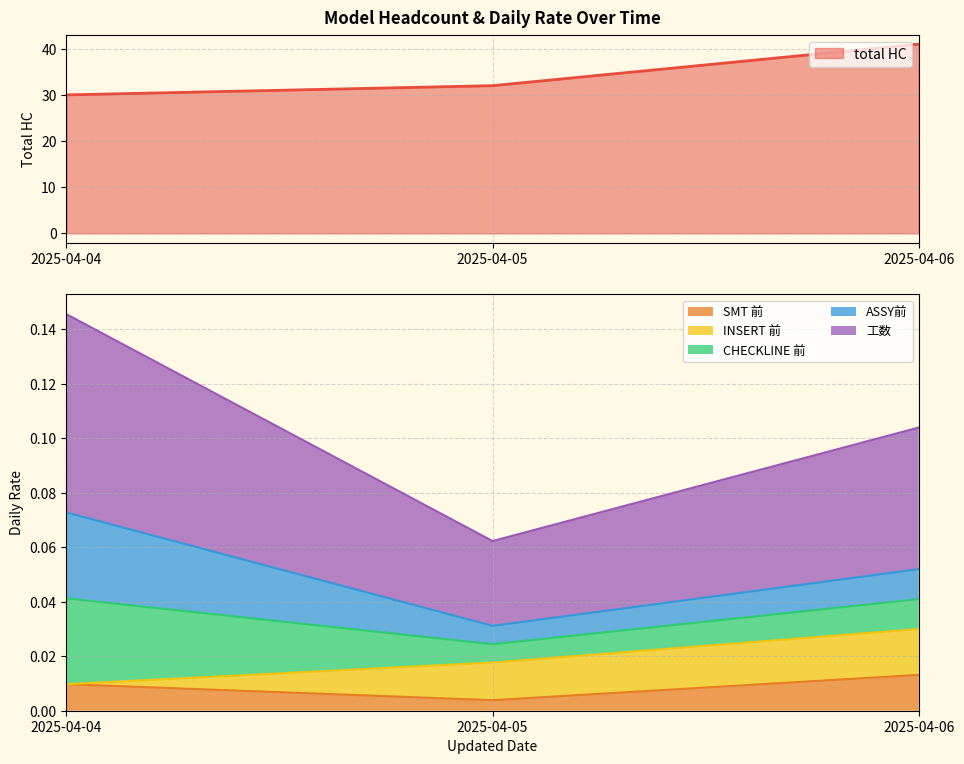

Where is total HC nearest to the value 35?

2025-04-05